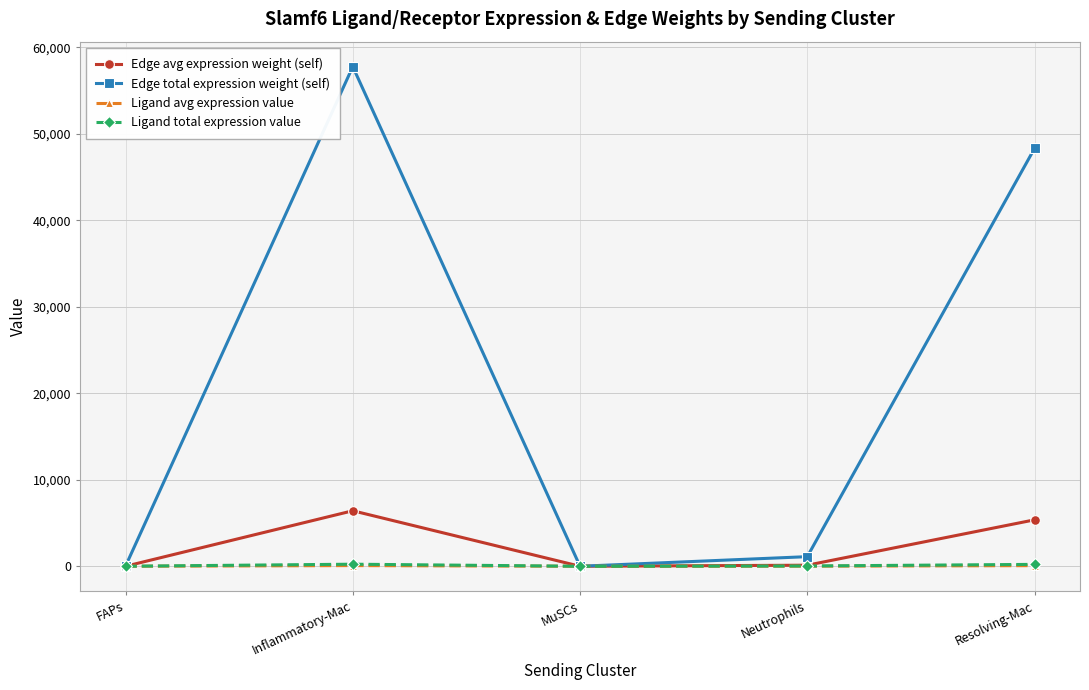

How many lines are shown in the chart?

4